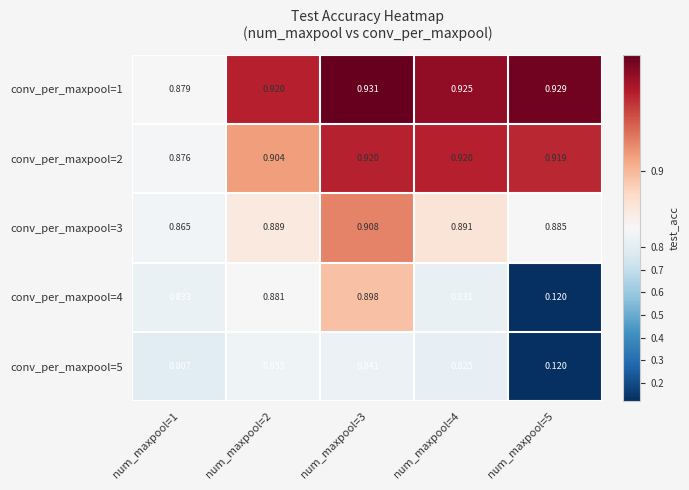

Is the value of conv_per_maxpool=2 at num_maxpool=1 greater than the value of conv_per_maxpool=5 at num_maxpool=4?

Yes